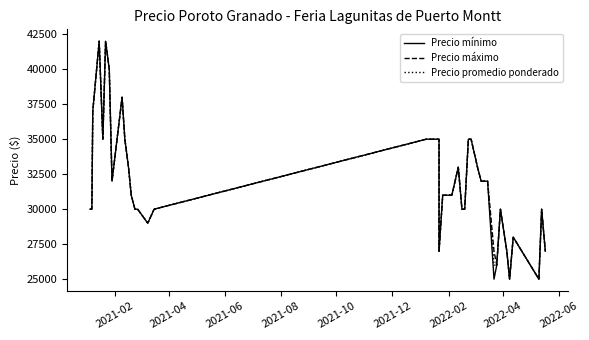

How many data points does each series have?

40